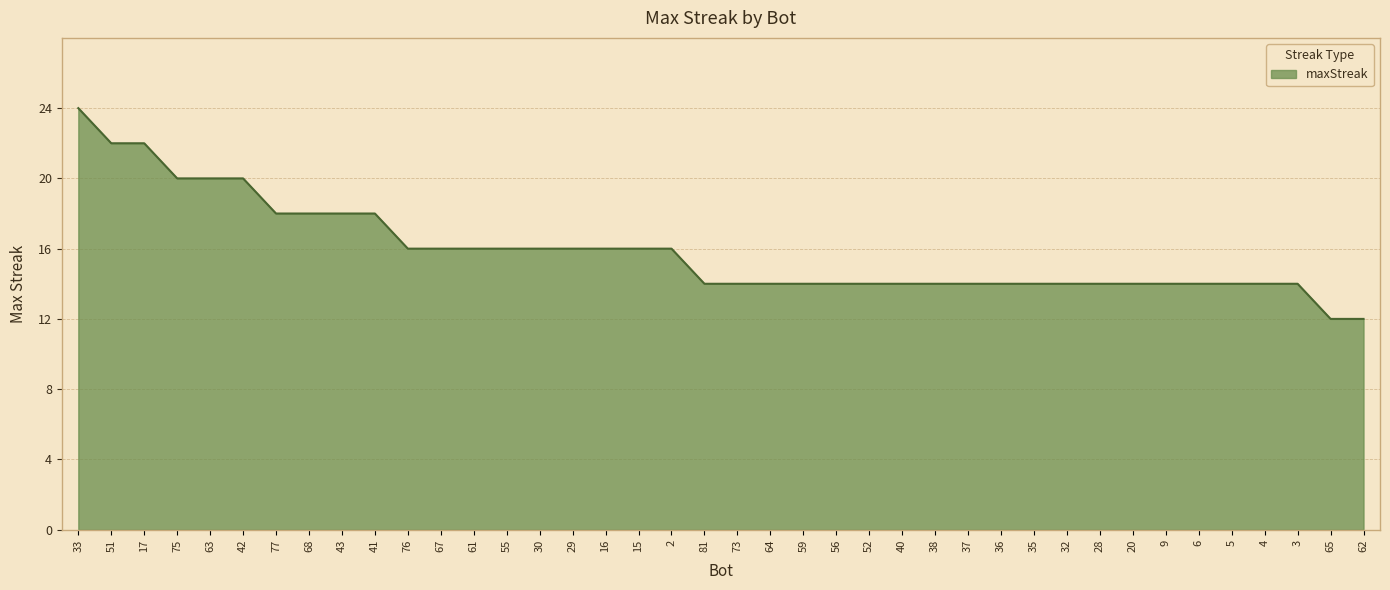

What position from the left is 16?

17